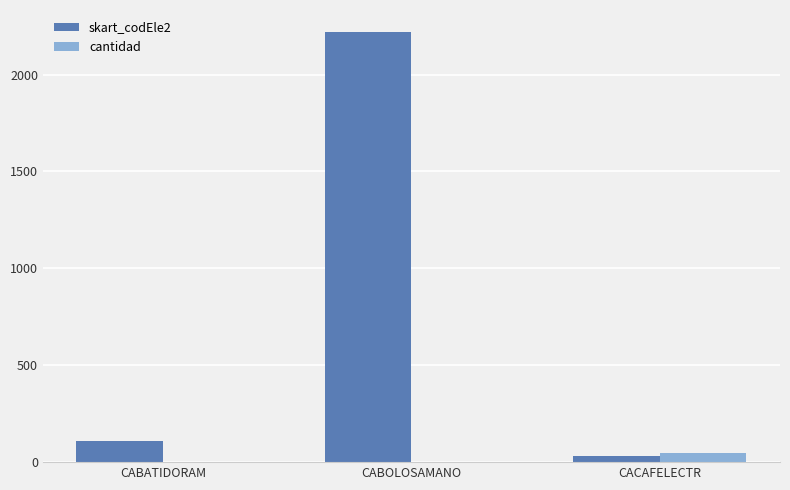

The value of cantidad at CABATIDORAM is 0. True or false?

True